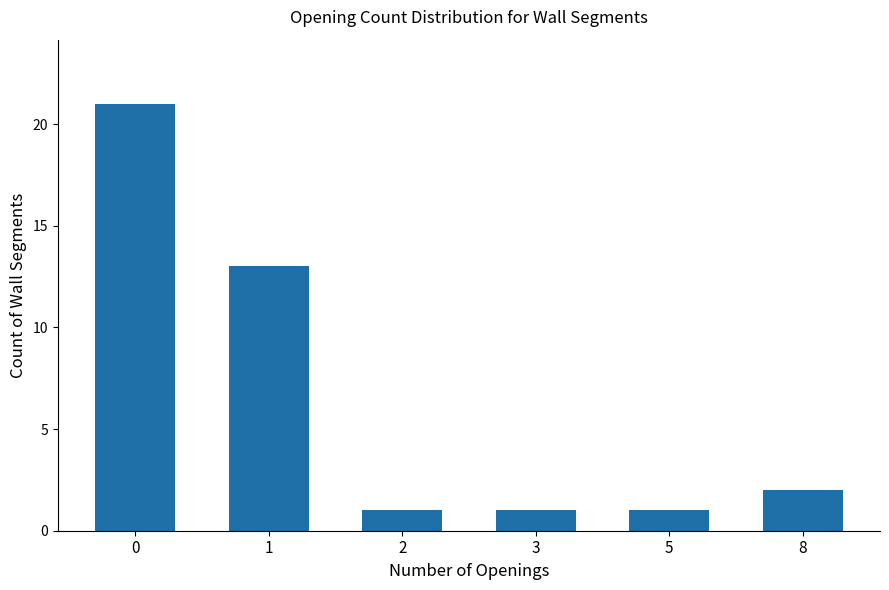

The value at 0 is 21. True or false?

True